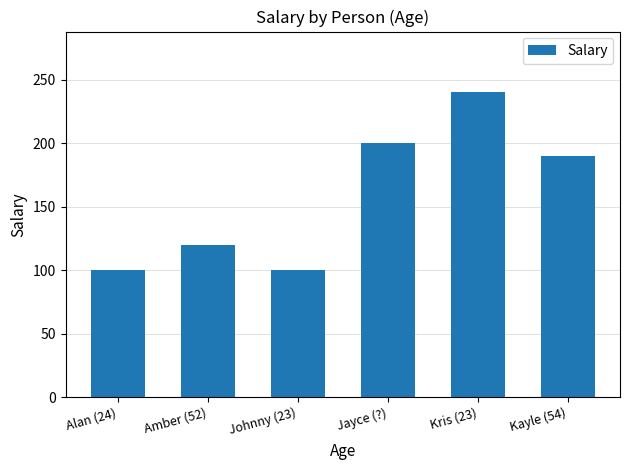

What is the label of the 4th bar from the right?

Johnny (23)